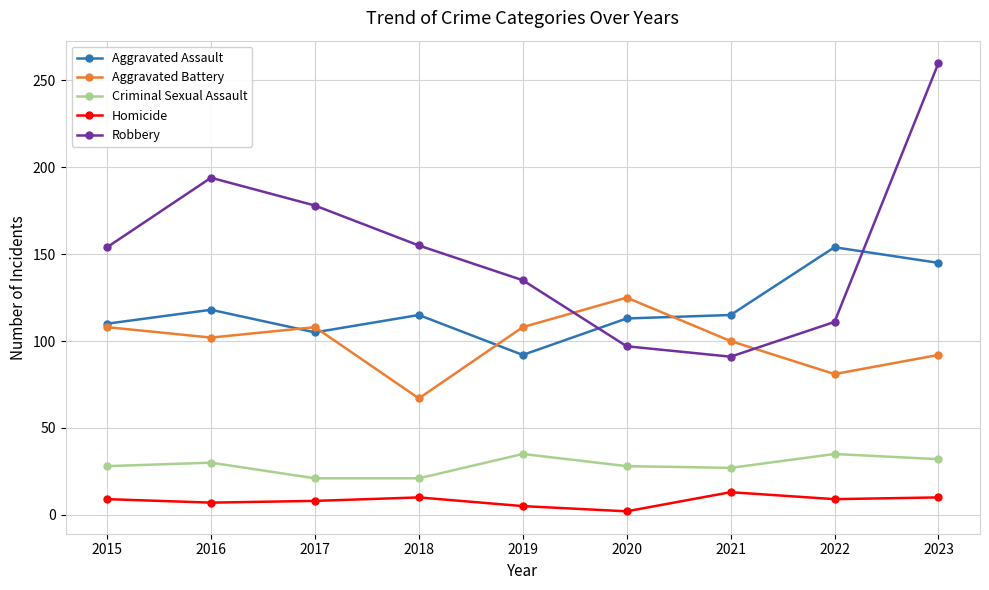

Which category has the highest value across all series?

2023